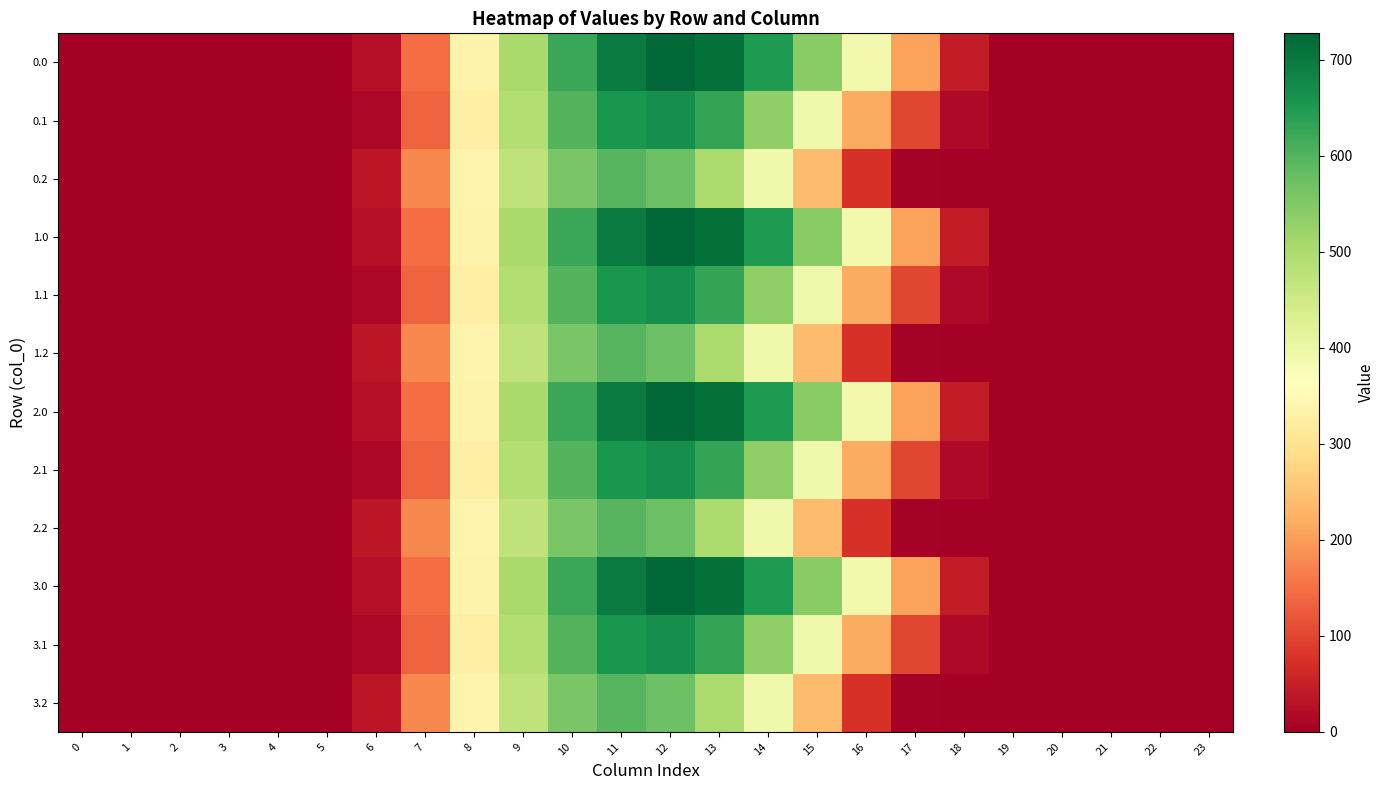

What is the total value across all series at 11?

7792.1